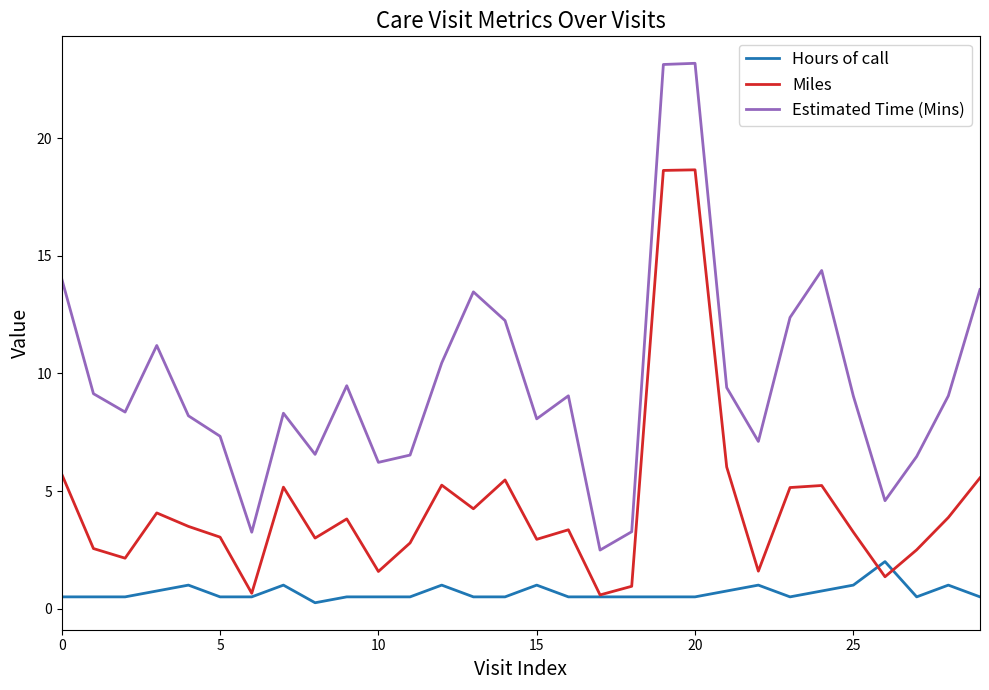

True or false: Estimated Time (Mins) and Miles intersect in this chart.

False